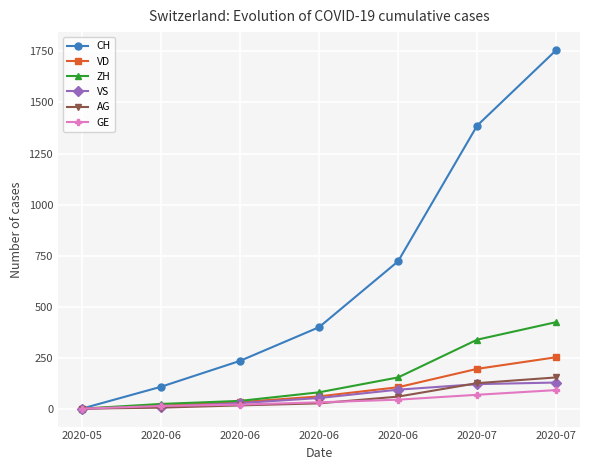

The GE series shows 44 at 2020-06. True or false?

True